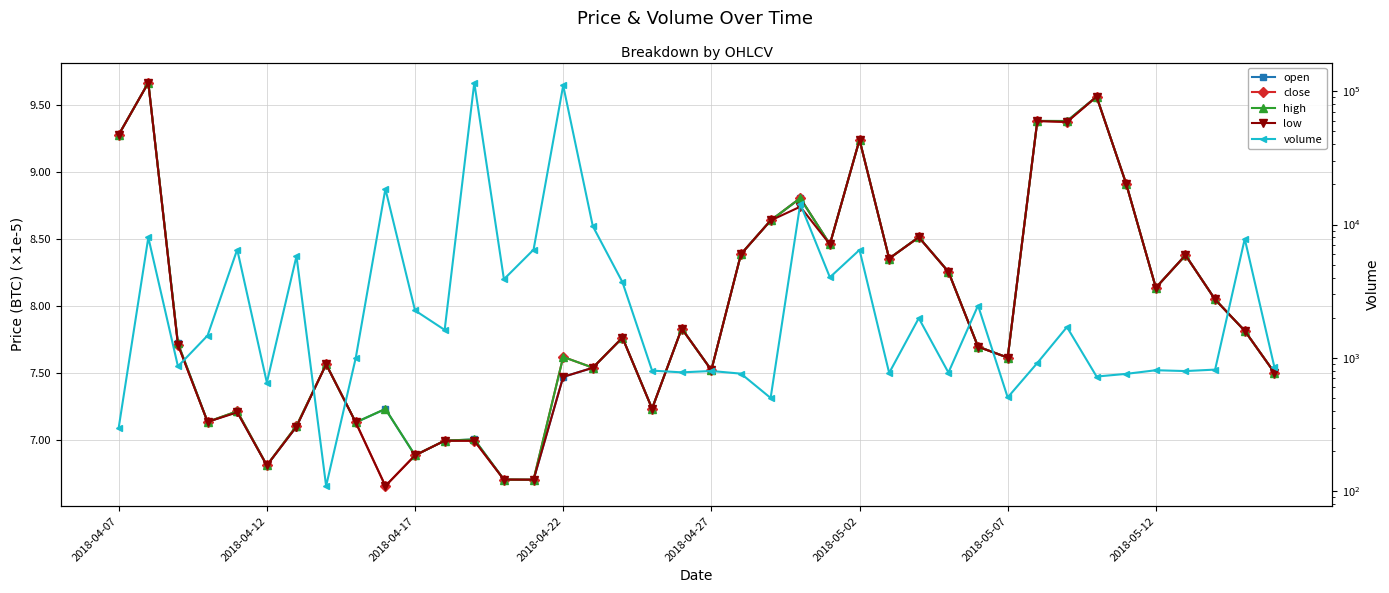

What is the average value of the high series?

7.9